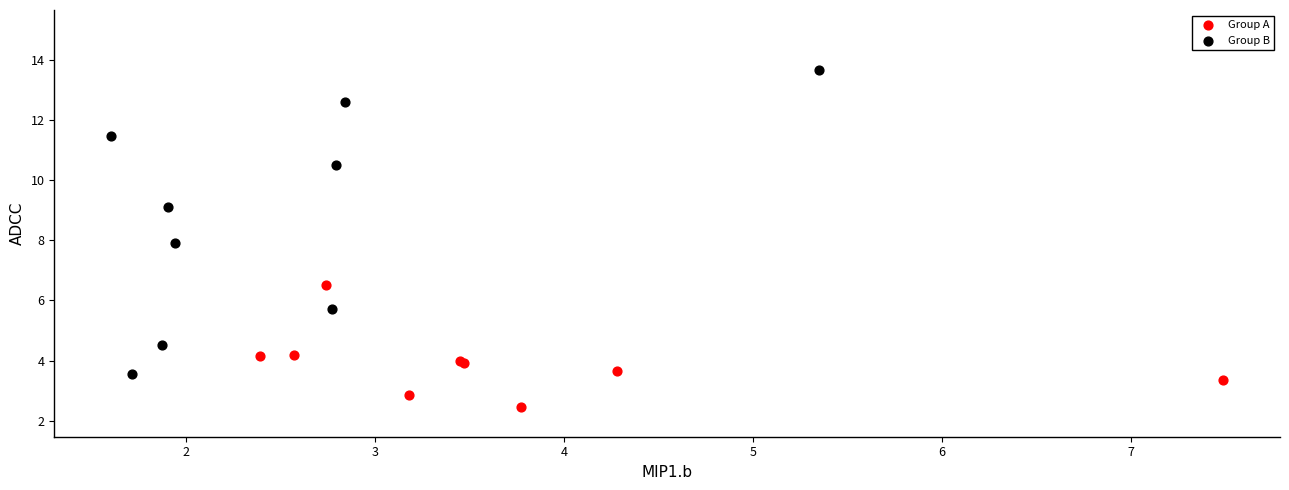

Which series contains the lowest Y value?

Group A